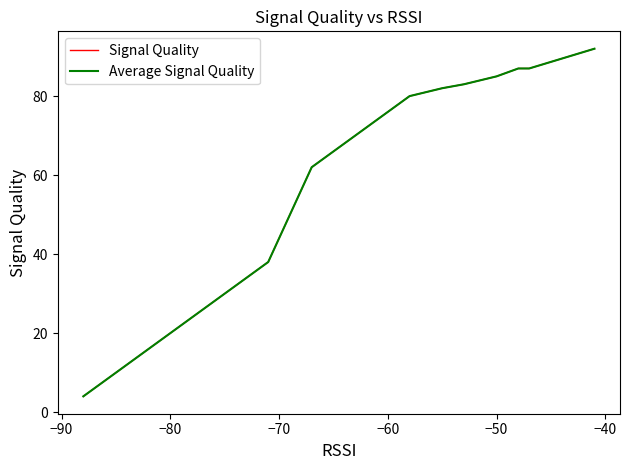

How many values in the Average Signal Quality series exceed 64?

10